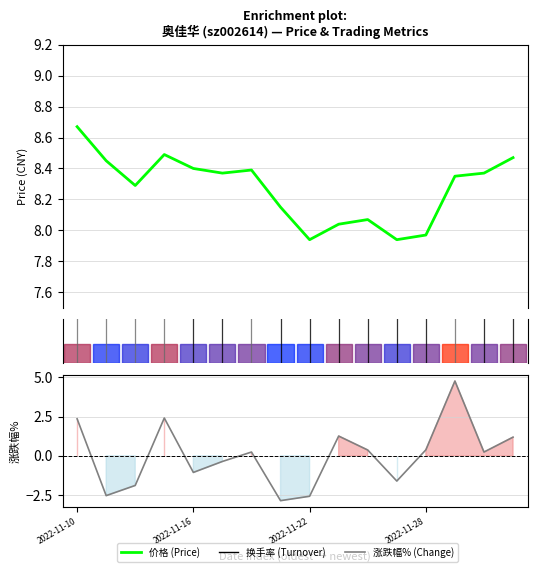

The 涨跌幅% (Change) series shows 0.4 at 15. True or false?

False